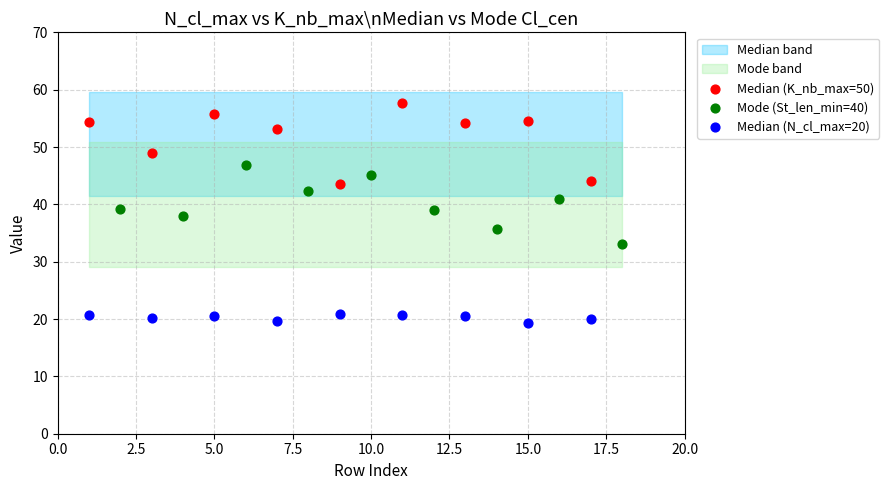

Which series reaches the maximum Y coordinate?

Median (K_nb_max=50)